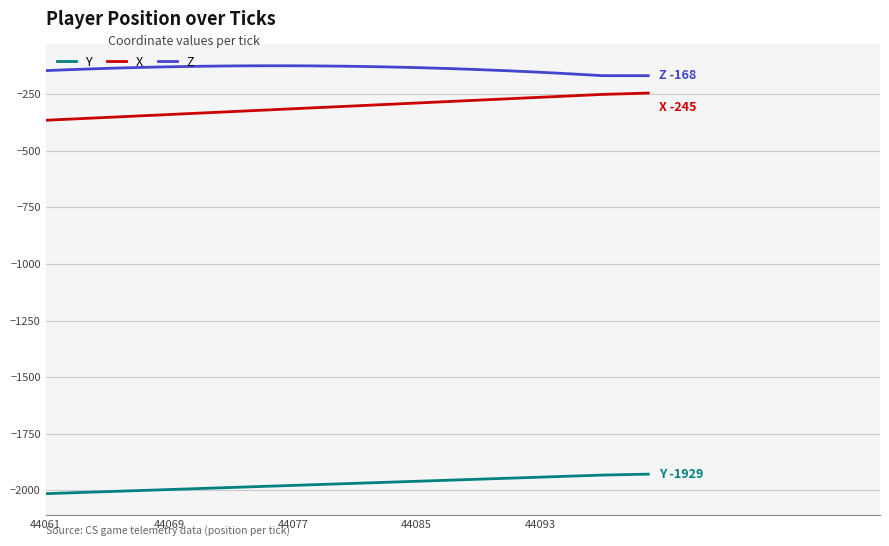

What is the minimum value for Y?

-2015.3